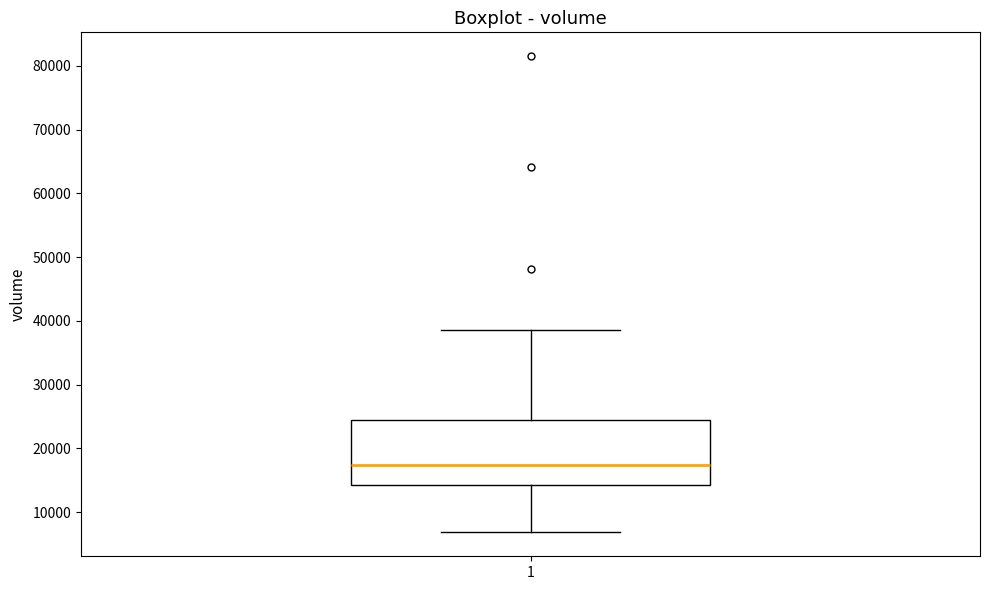

Read this box plot against the y-axis: the position of the median line, the range covered by the box, and the ends of both whiskers. The values are not printed on the chart, so give them approximately, as read against the axis.

median 17000, box 14000 to 24000, whiskers 7000 to 39000